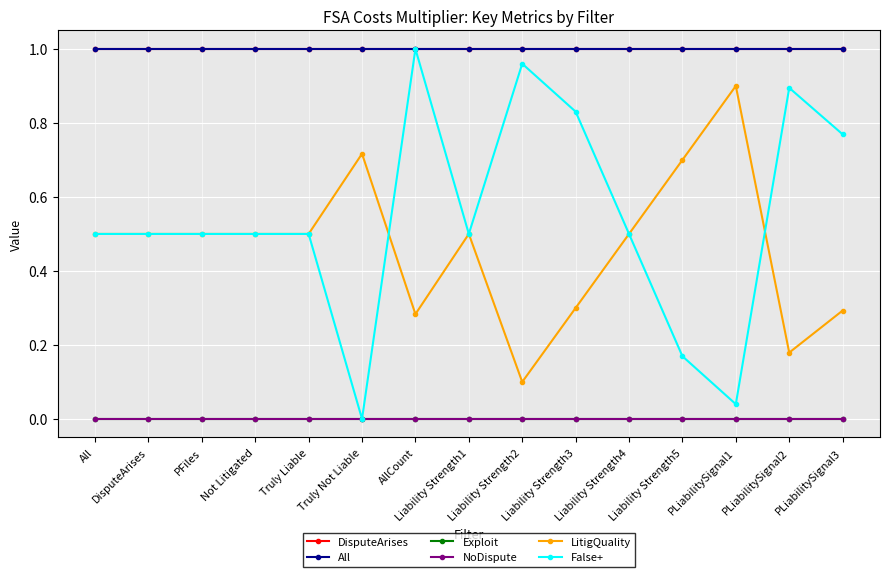

Is the value of Exploit at Liability Strength4 greater than the value of LitigQuality at Truly Liable?

No